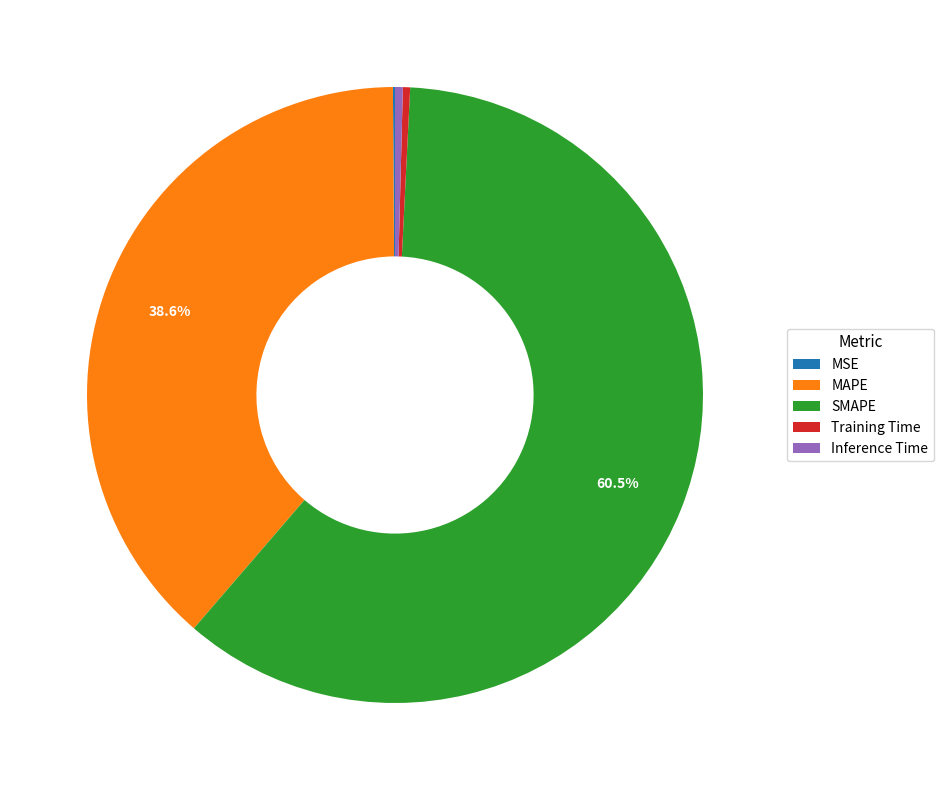

Combined, what portion of the pie is SMAPE and MAPE?

99.1%